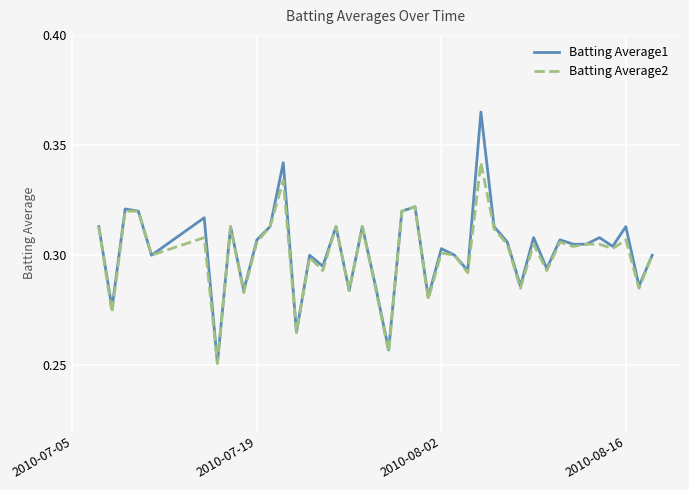

List the series in order of their peak value, highest first.

Batting Average1, Batting Average2